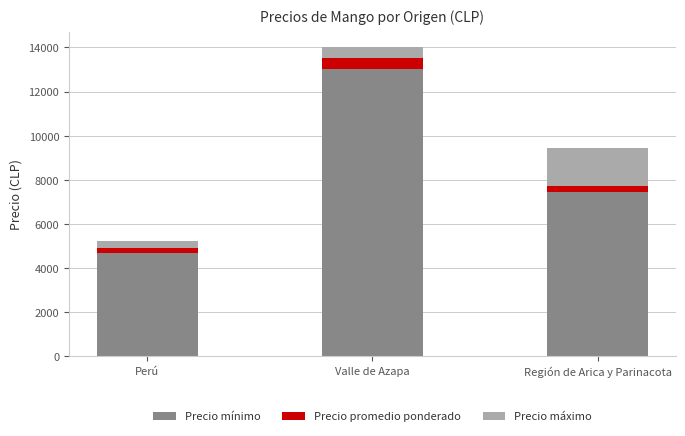

True or false: Precio mínimo has a value of 4673 at Perú.

True